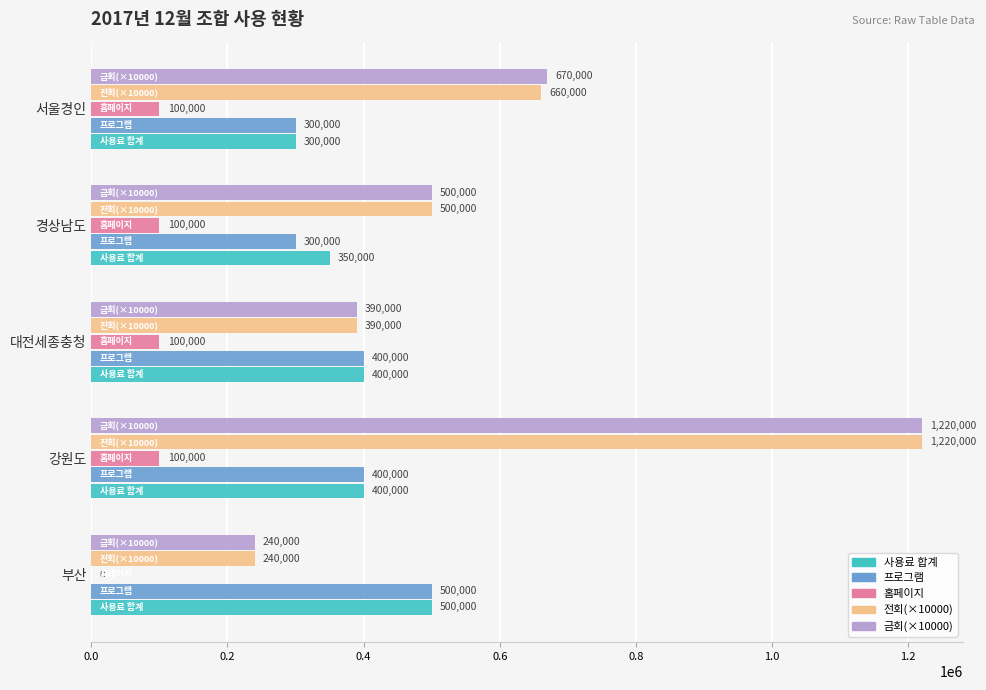

What is the approximate value of 사용료 합계 at 서울경인, to the nearest 10?

300000